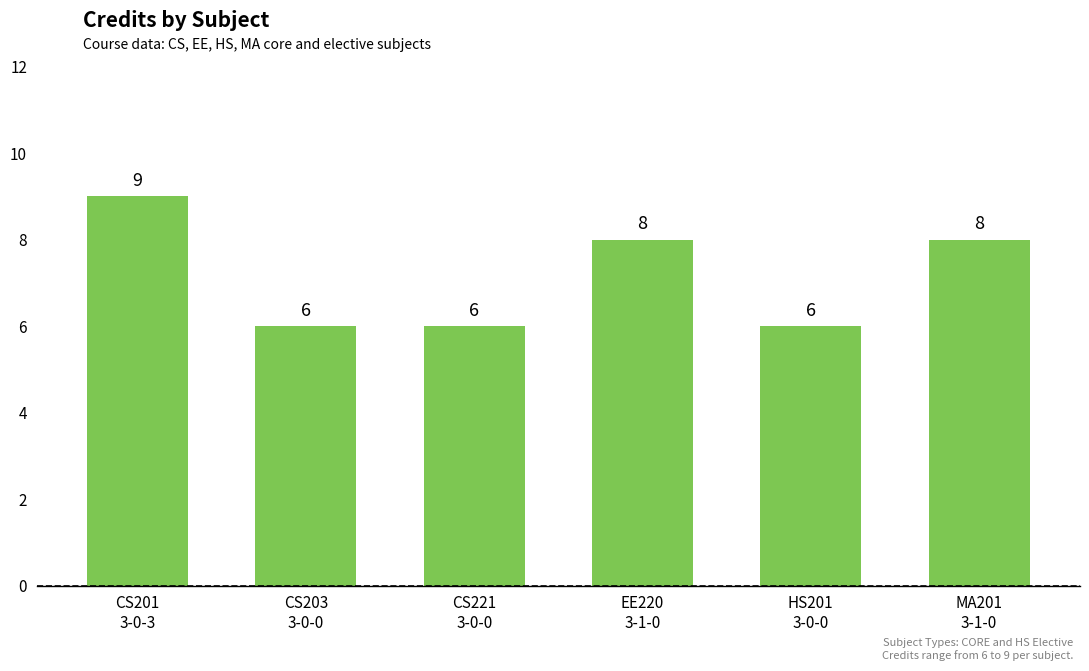

What is the difference between the values at CS203
3-0-0 and MA201
3-1-0?

2